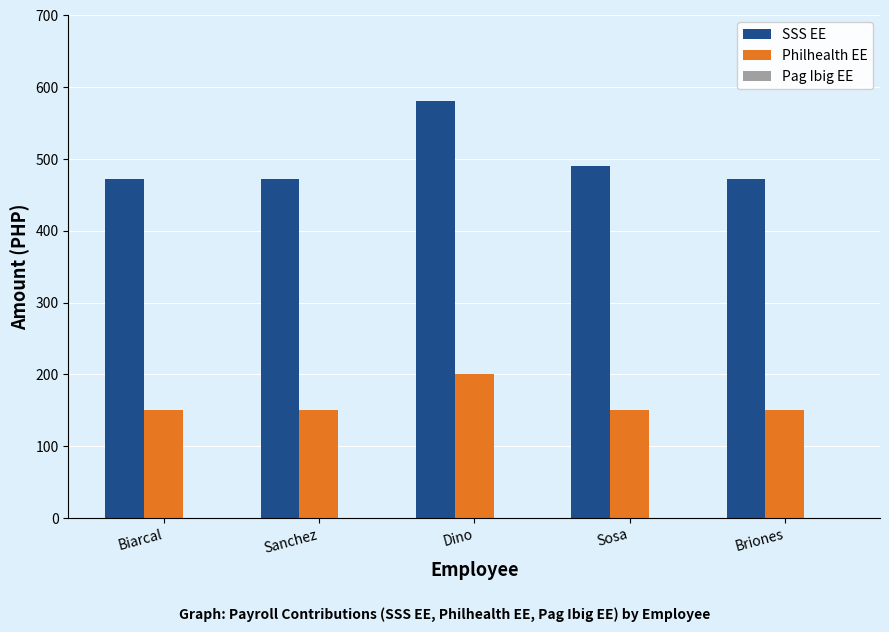

What is the total value across all series at Briones?

622.3